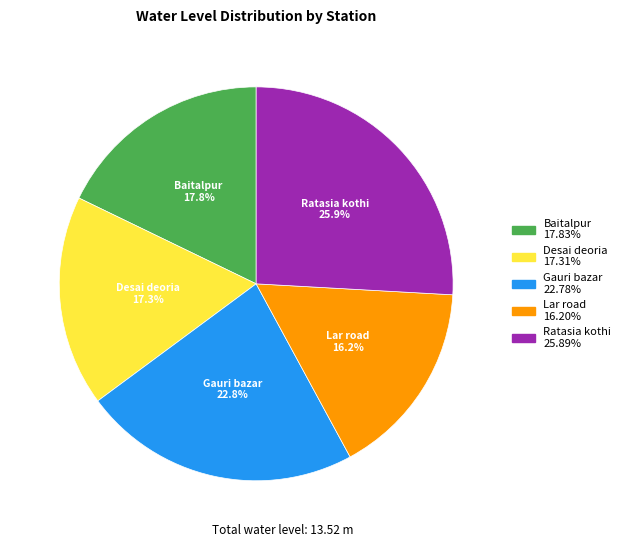

Between Desai deoria and Lar road, which is larger?

Desai deoria